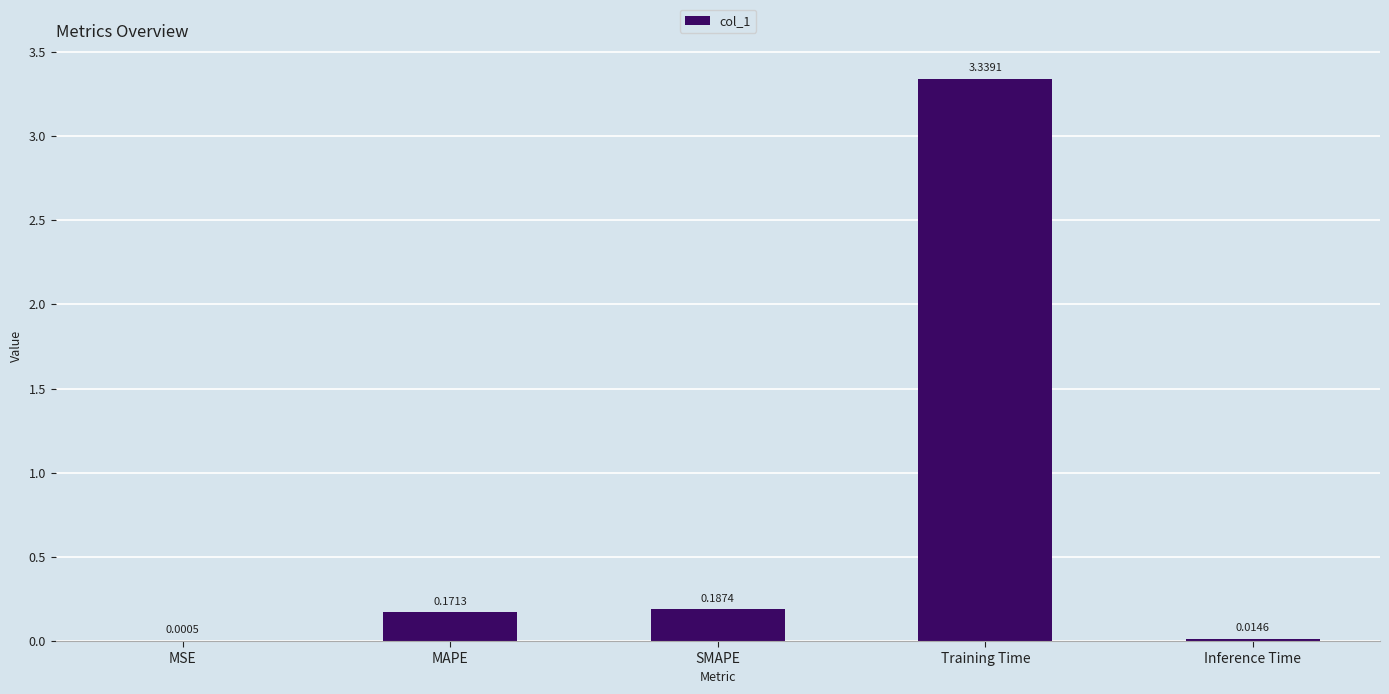

What is the sum of all values?

3.7